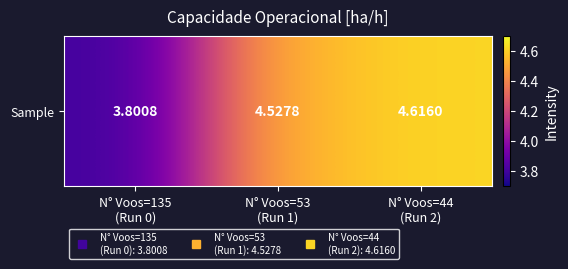

Rank the categories by value from highest to lowest.

N° Voos=44
(Run 2), N° Voos=53
(Run 1), N° Voos=135
(Run 0)